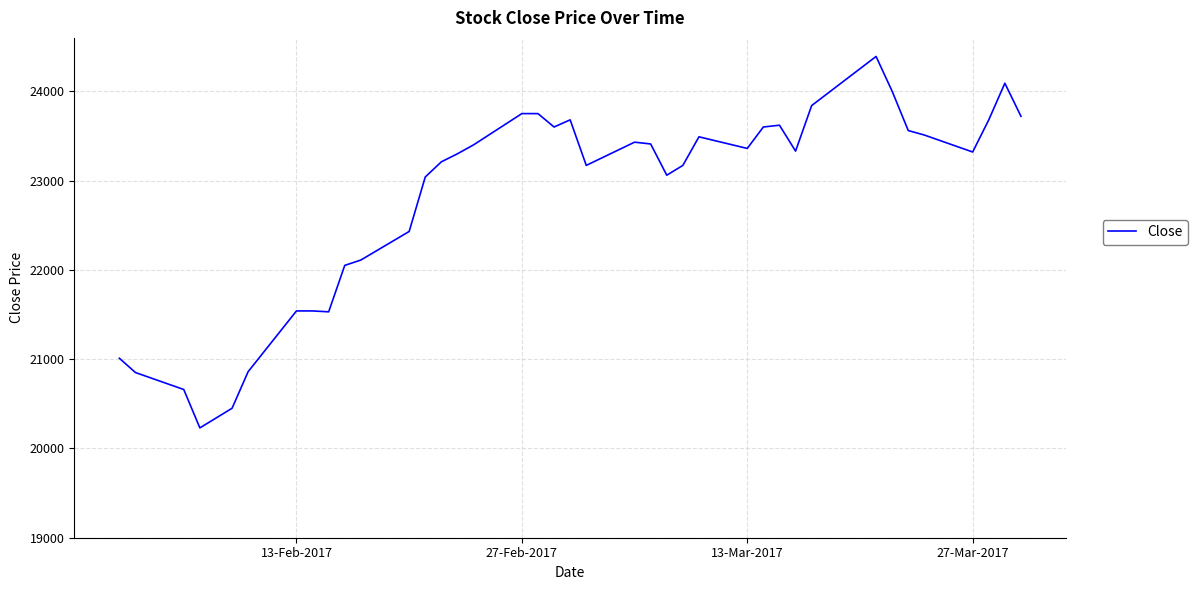

What is the greatest value displayed?

24390